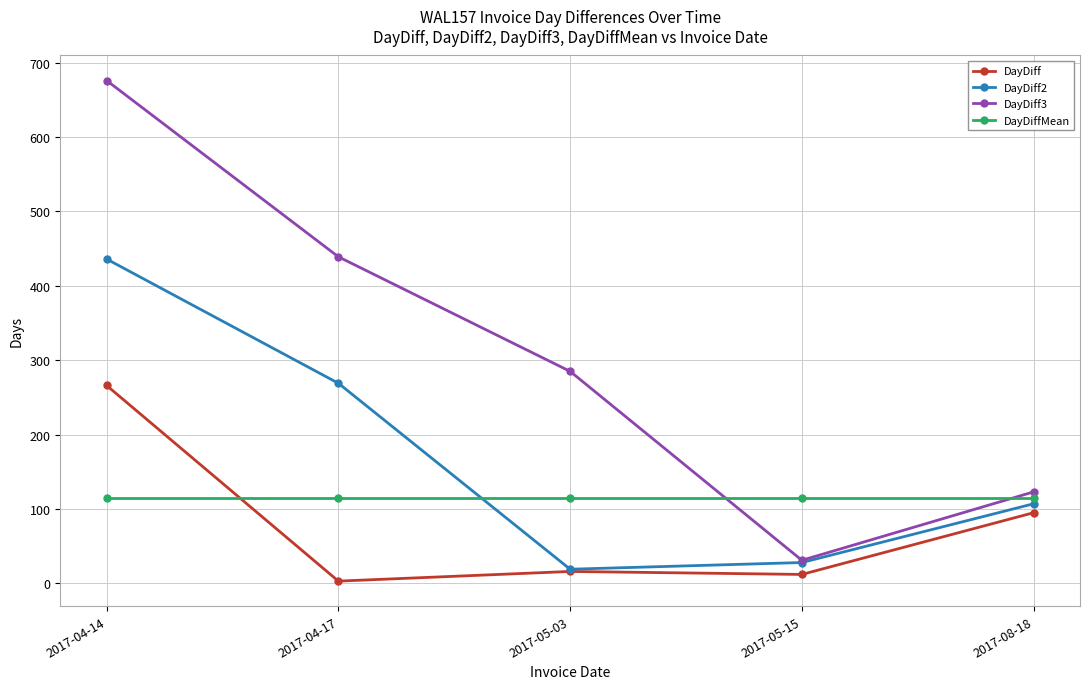

What is the smallest value displayed?

3.0